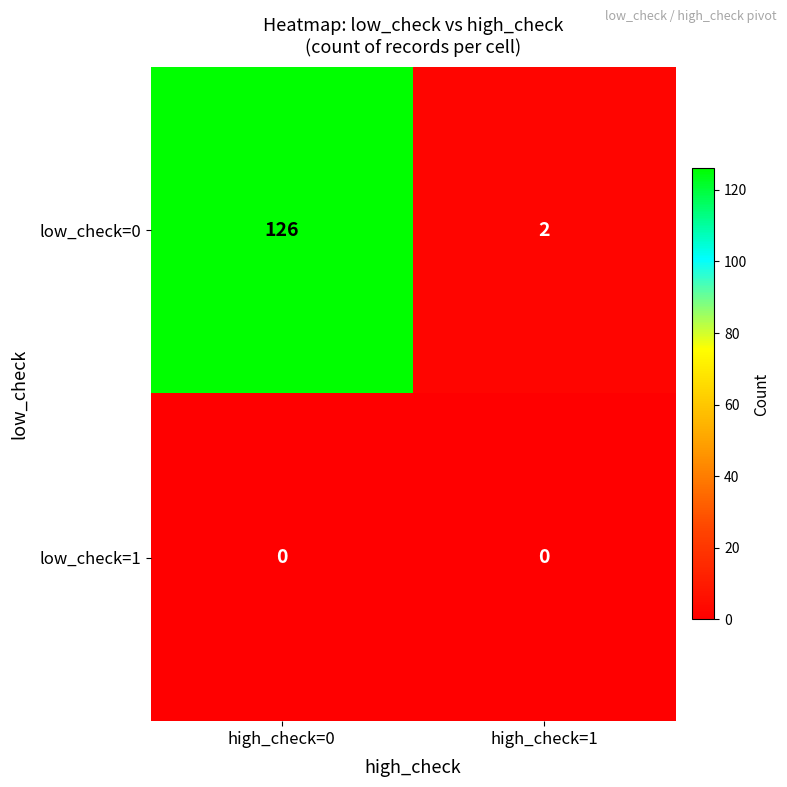

How many series are shown in this chart?

2